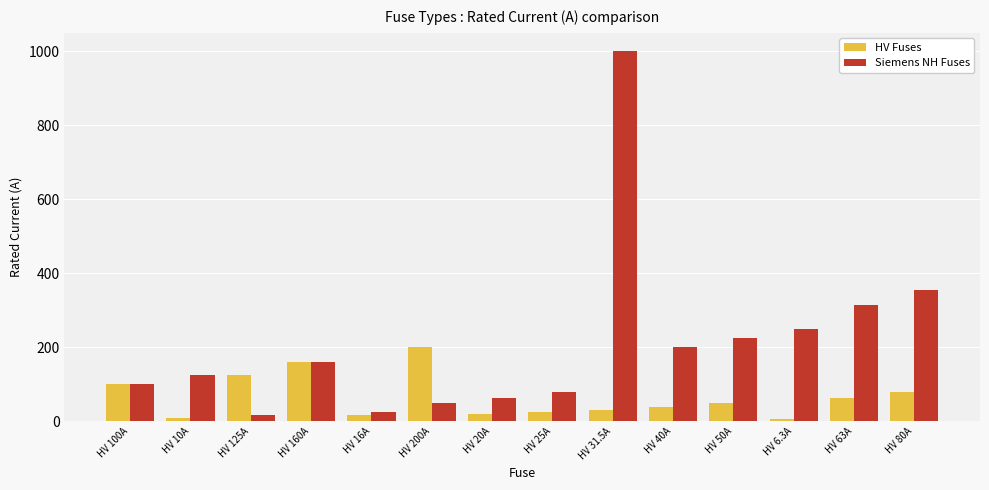

Which category has the highest value in the Siemens NH Fuses series?

HV 31.5A